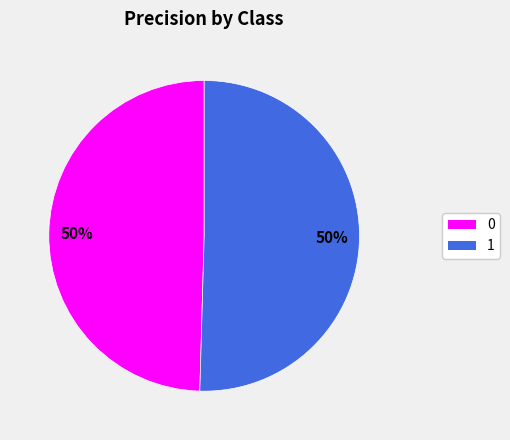

Between 1 and 0, which is larger?

1